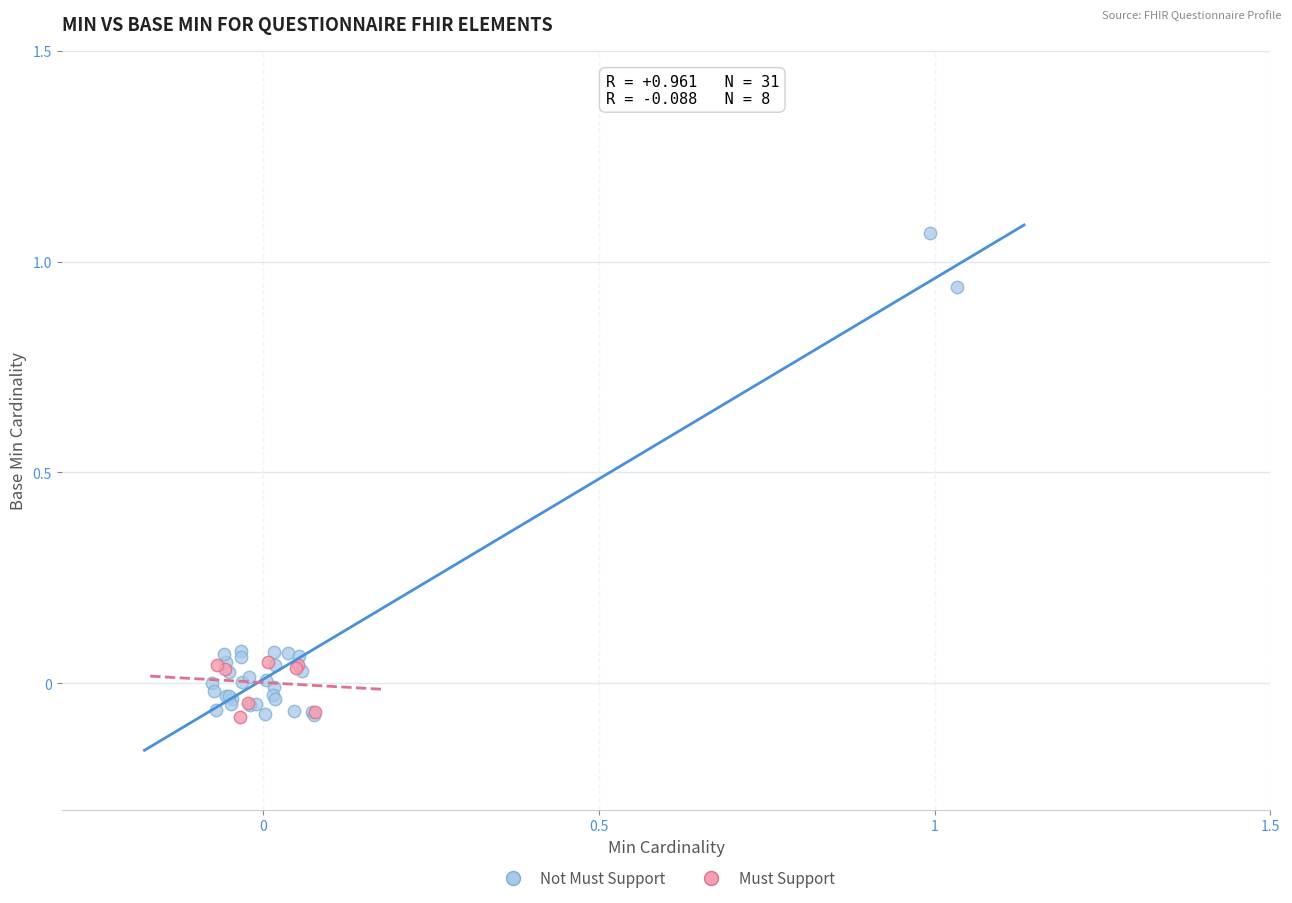

Which series contains the highest Y value?

Not Must Support